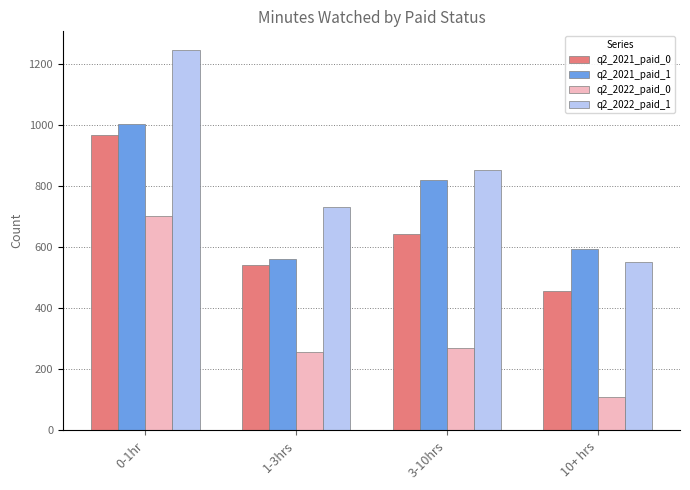

What is the difference between the highest and lowest values at 3-10hrs?

584